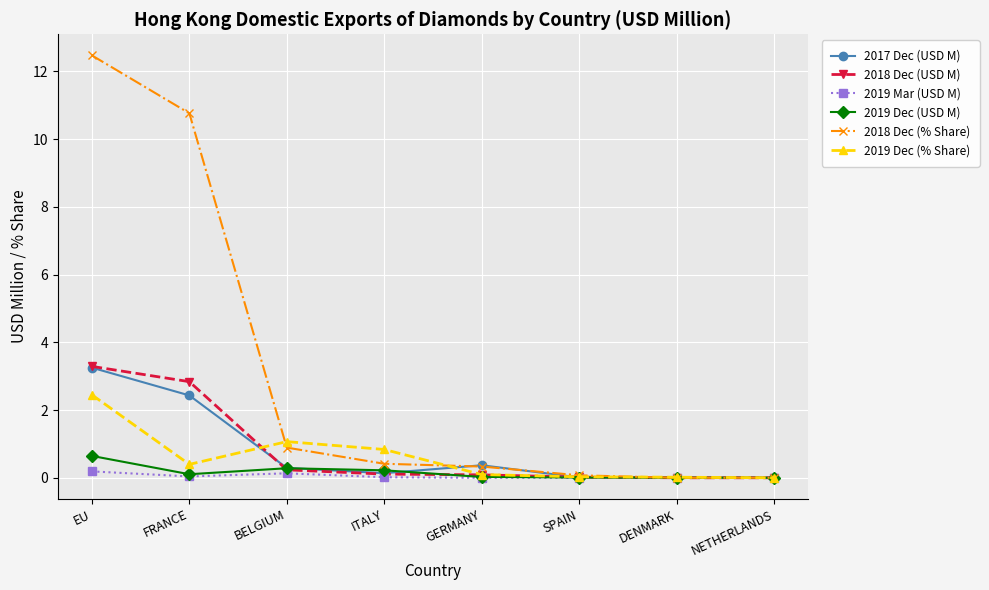

In 2017 Dec (USD M), how many points are lower than both neighbors (excluding endpoints)?

2